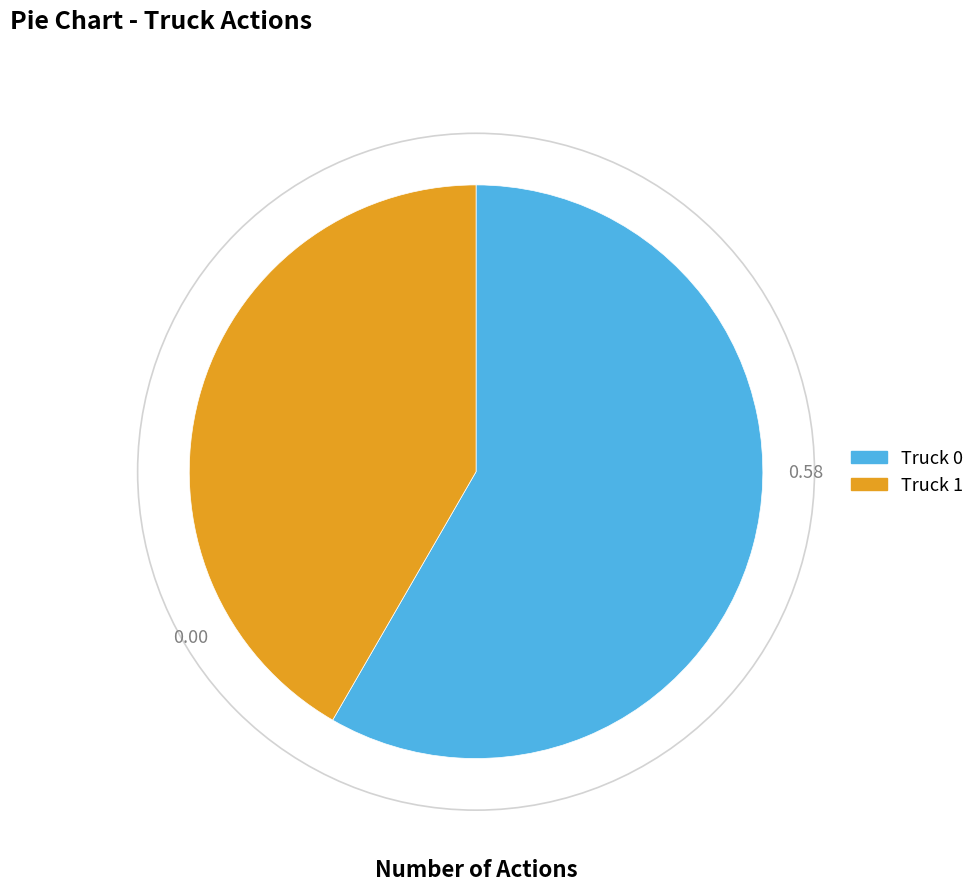

Is Truck 1 the majority of the pie?

No